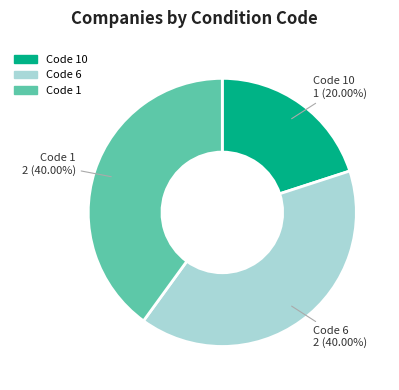

Is there a majority slice in this chart?

No